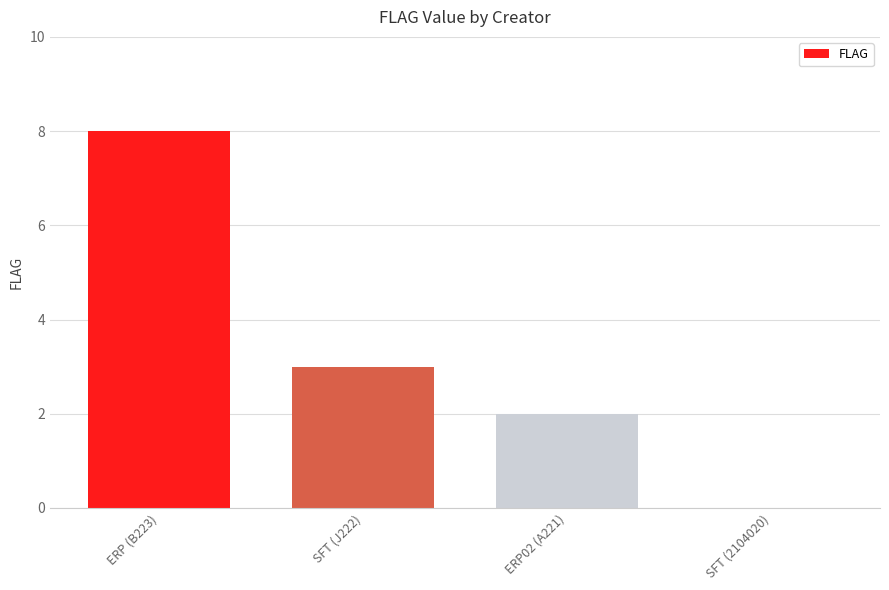

How many categories are shown in the chart?

4